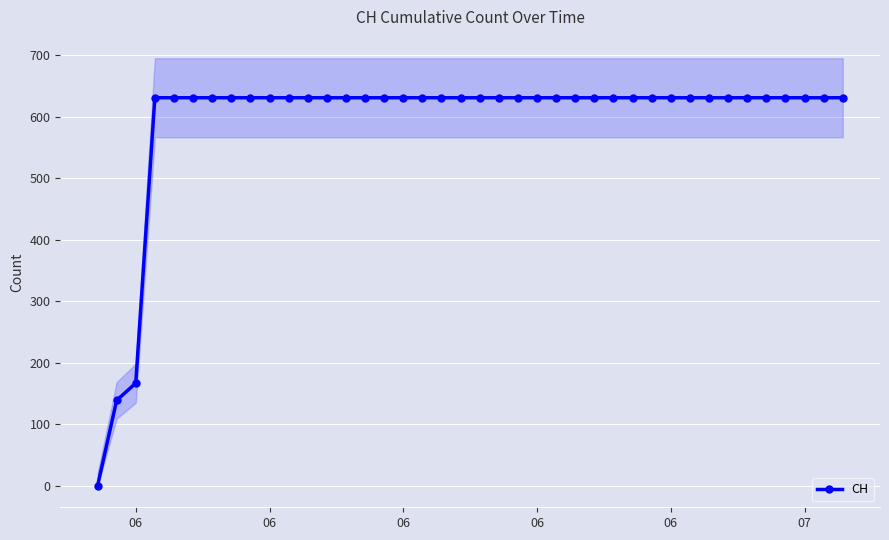

True or false: the data shows 192 at 06.

False